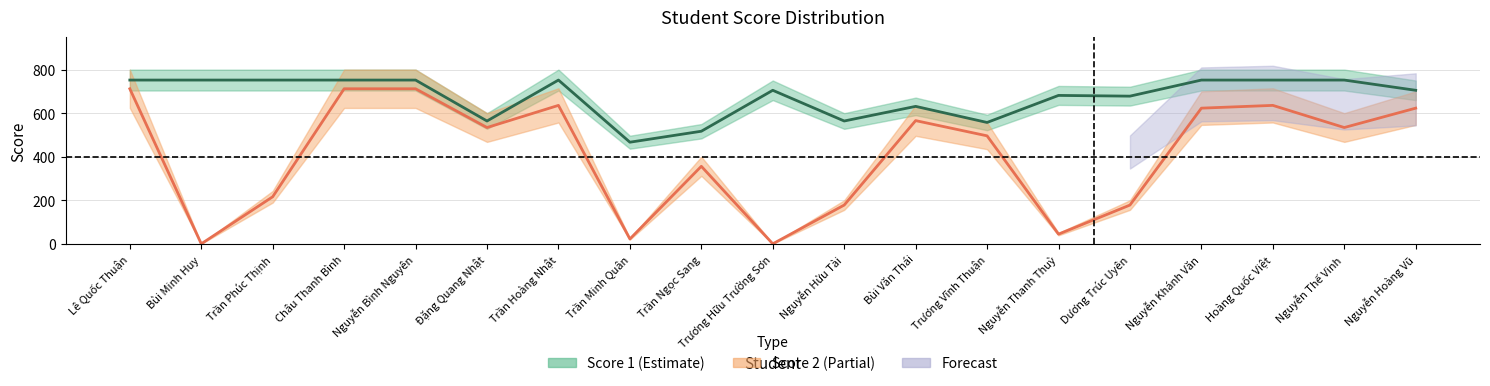

True or false: Score 2 and Score 1 cross at least once.

False